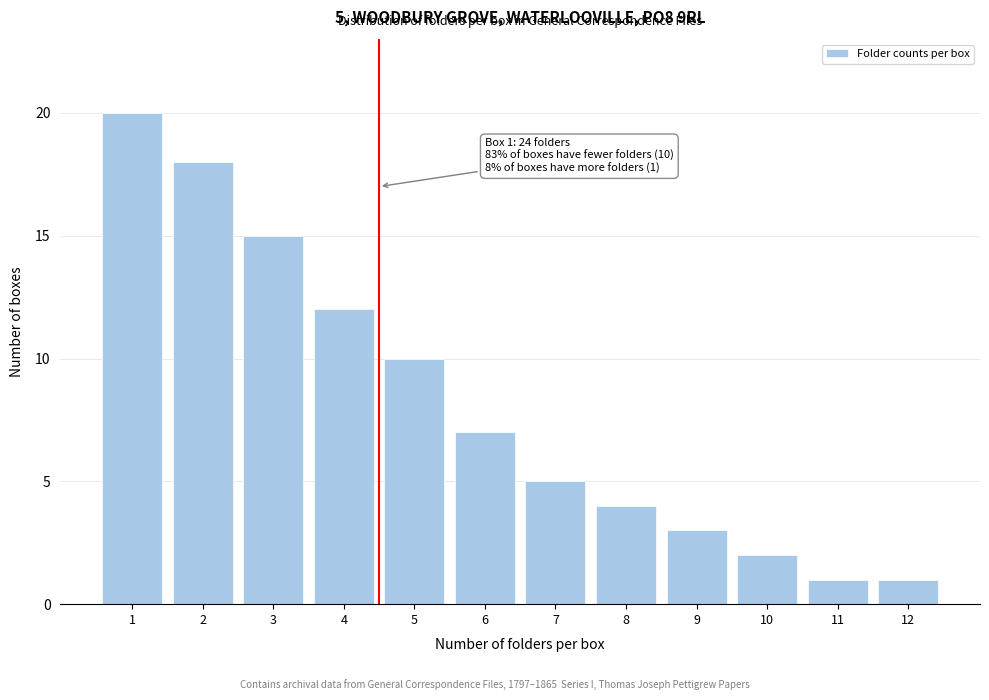

Reading right to left, what are all the values shown in this chart?

1	1	2	3	4	5	7	10	12	15	18	20